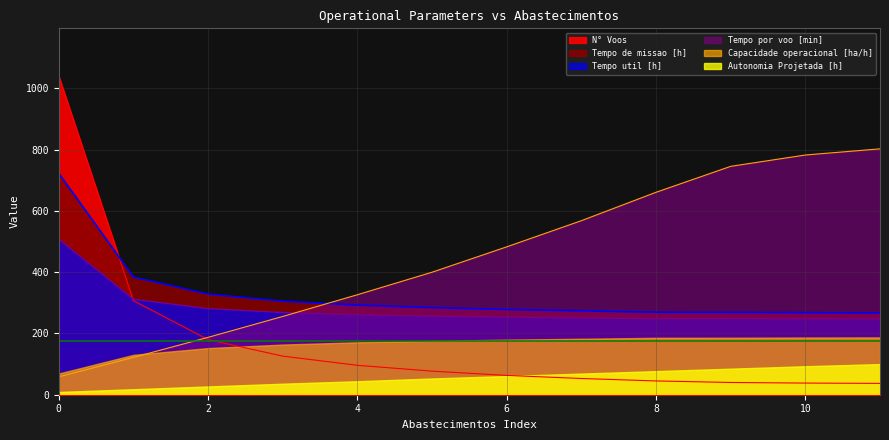

How many intersections are there between N° Voos and Tempo util [h]?

1